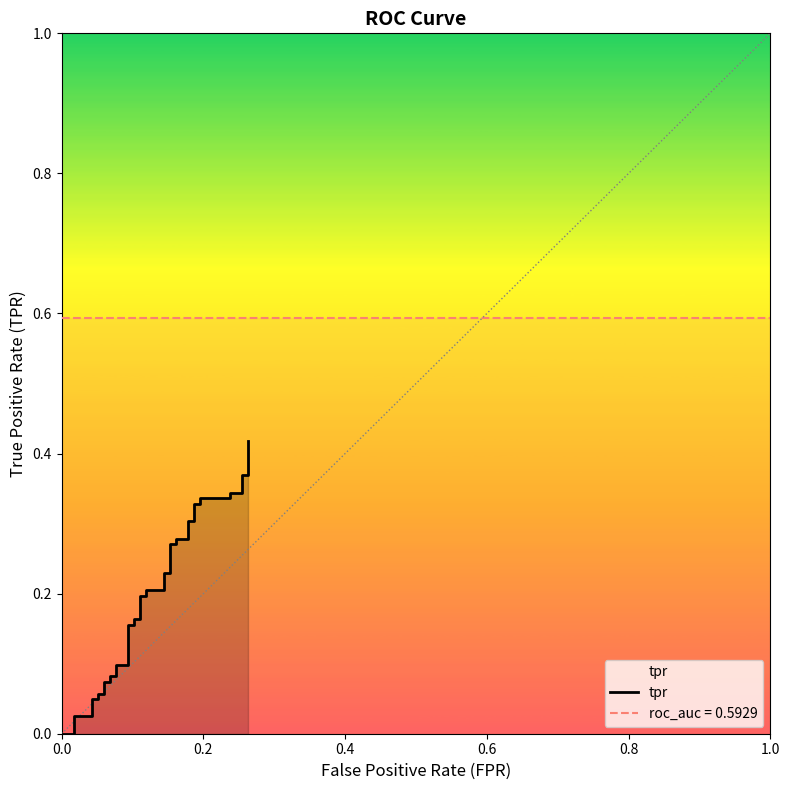

The chart shows a value of 0.1 at 11. True or false?

False